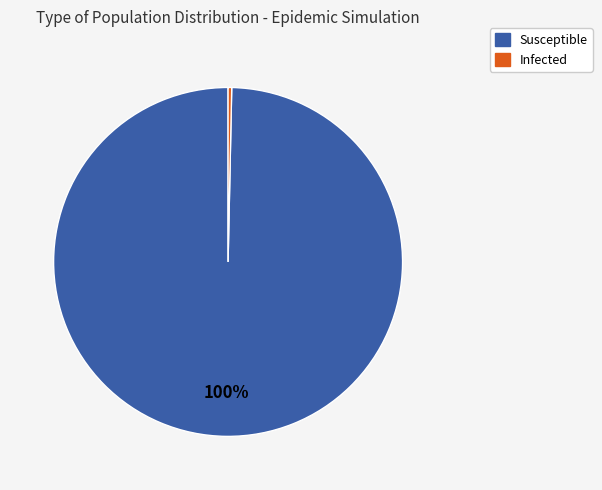

To the nearest percent, what is the average slice percentage?

50%